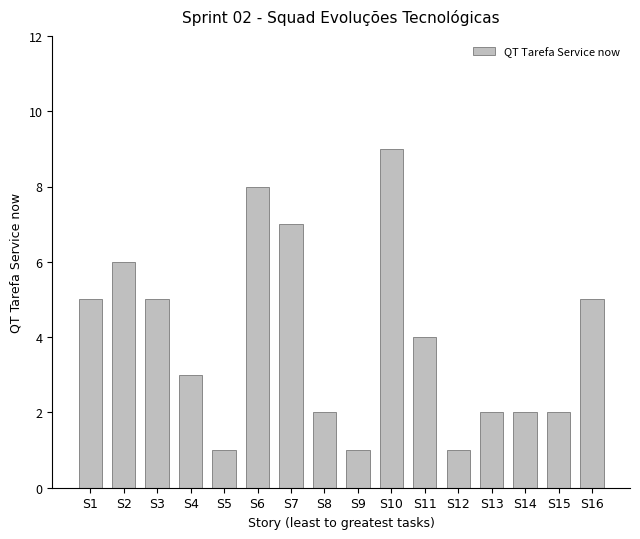

What is the value of the 1st bar from the left?

5